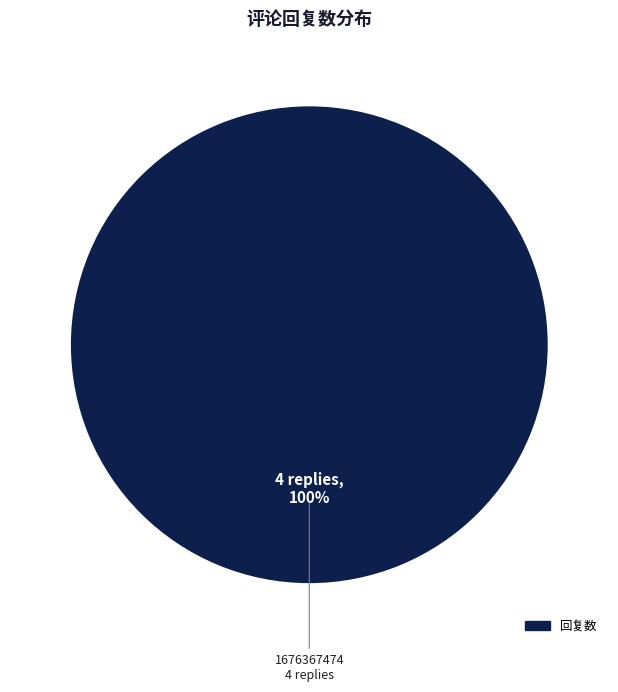

Does any single category account for the majority?

Yes